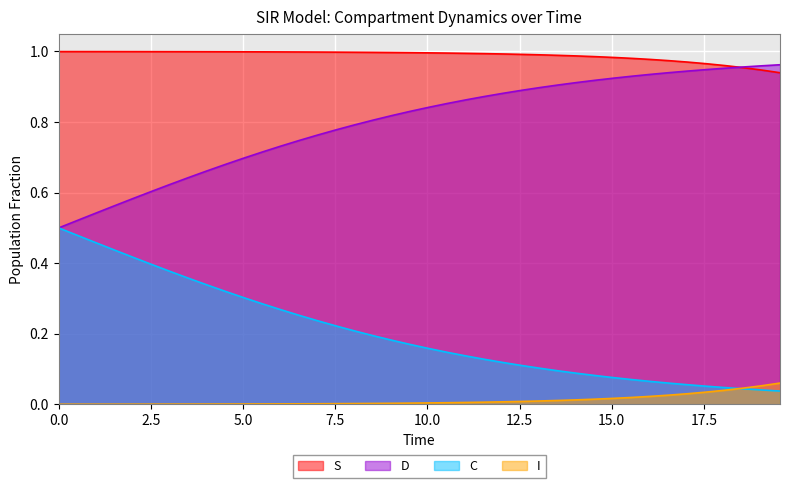

True or false: C and S cross at least once.

False